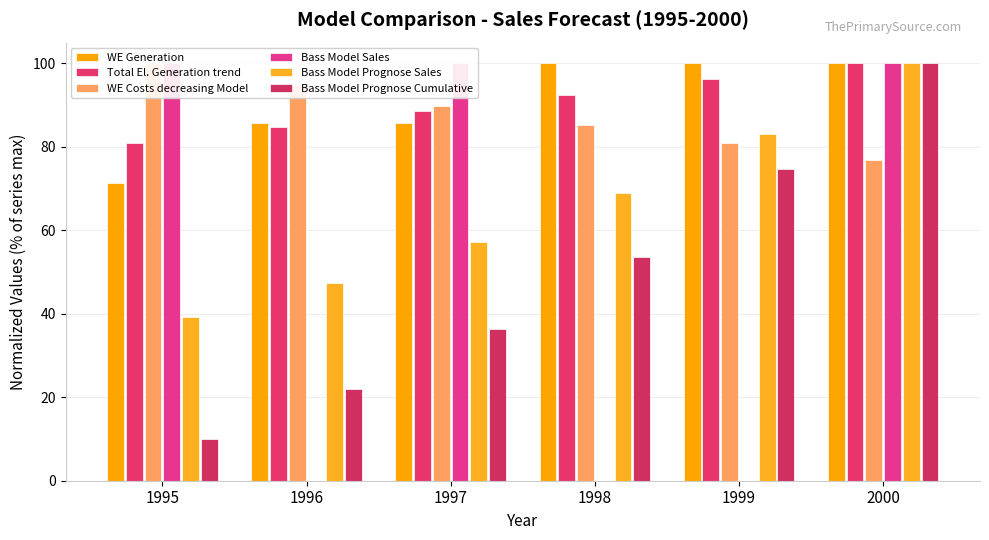

Which series has the largest total across all categories?

Total El. Generation trend